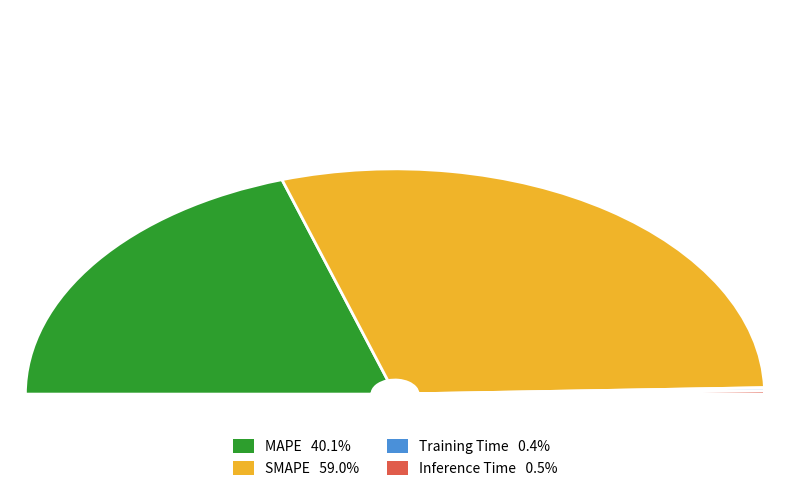

To the nearest percent, what is the combined percentage of Training Time and MAPE?

41%